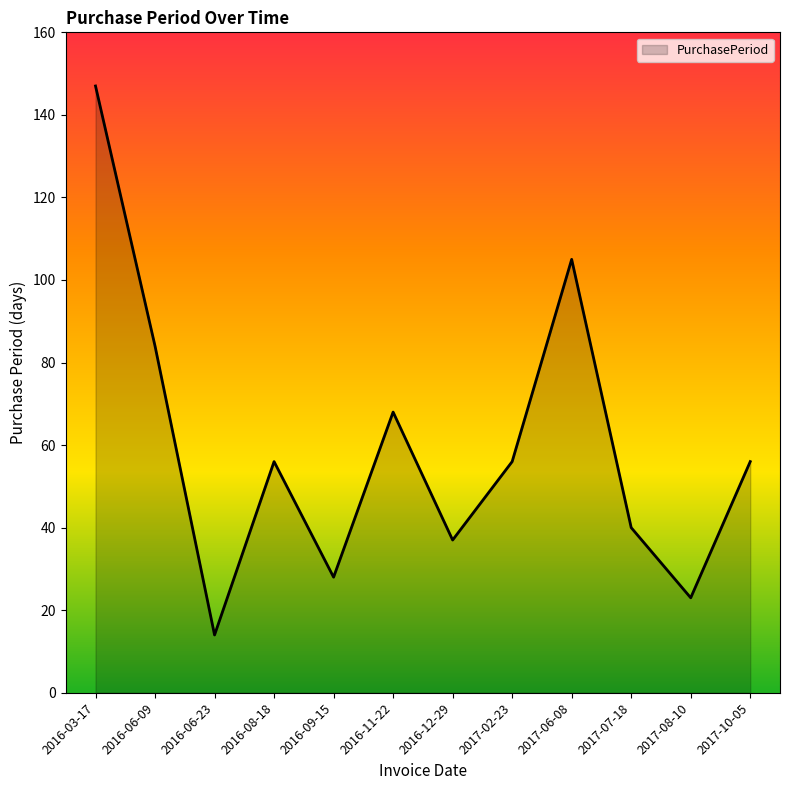

Reading left to right, extract all data points from this chart.

2016-03-17=147	2016-06-09=84	2016-06-23=14	2016-08-18=56	2016-09-15=28	2016-11-22=68	2016-12-29=37	2017-02-23=56	2017-06-08=105	2017-07-18=40	2017-08-10=23	2017-10-05=56